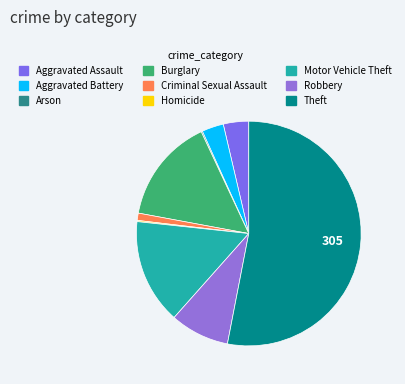

To the nearest percent, what is the difference between the Aggravated Assault and Robbery slice percentages?

5%